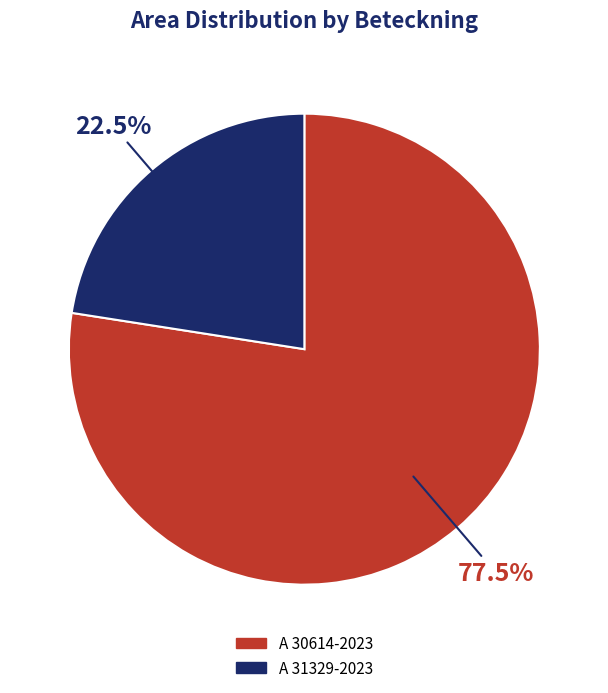

What is the ratio of the value at A 30614-2023 to the value at A 31329-2023?

3.4